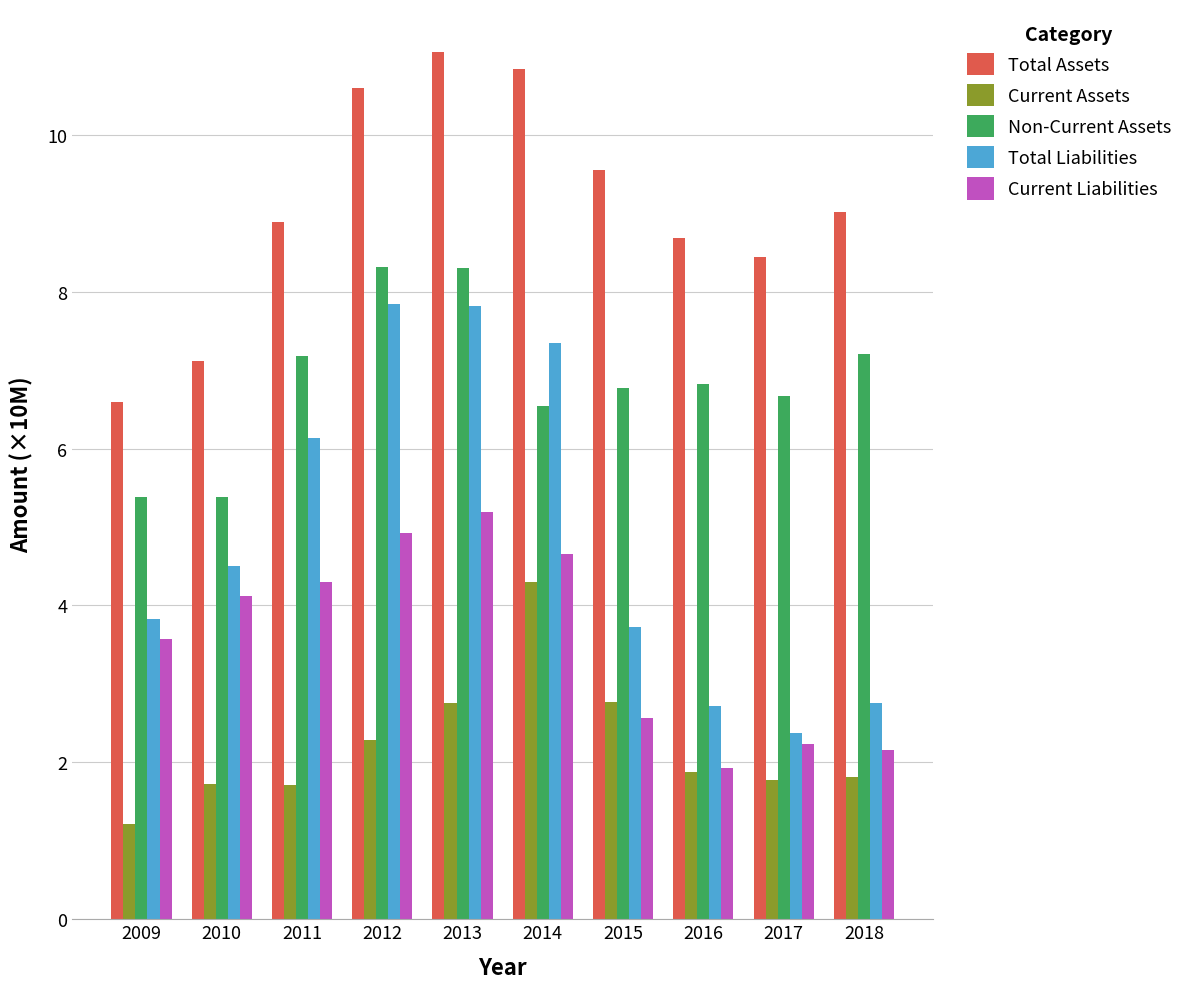

What is the greatest value displayed?

11.0